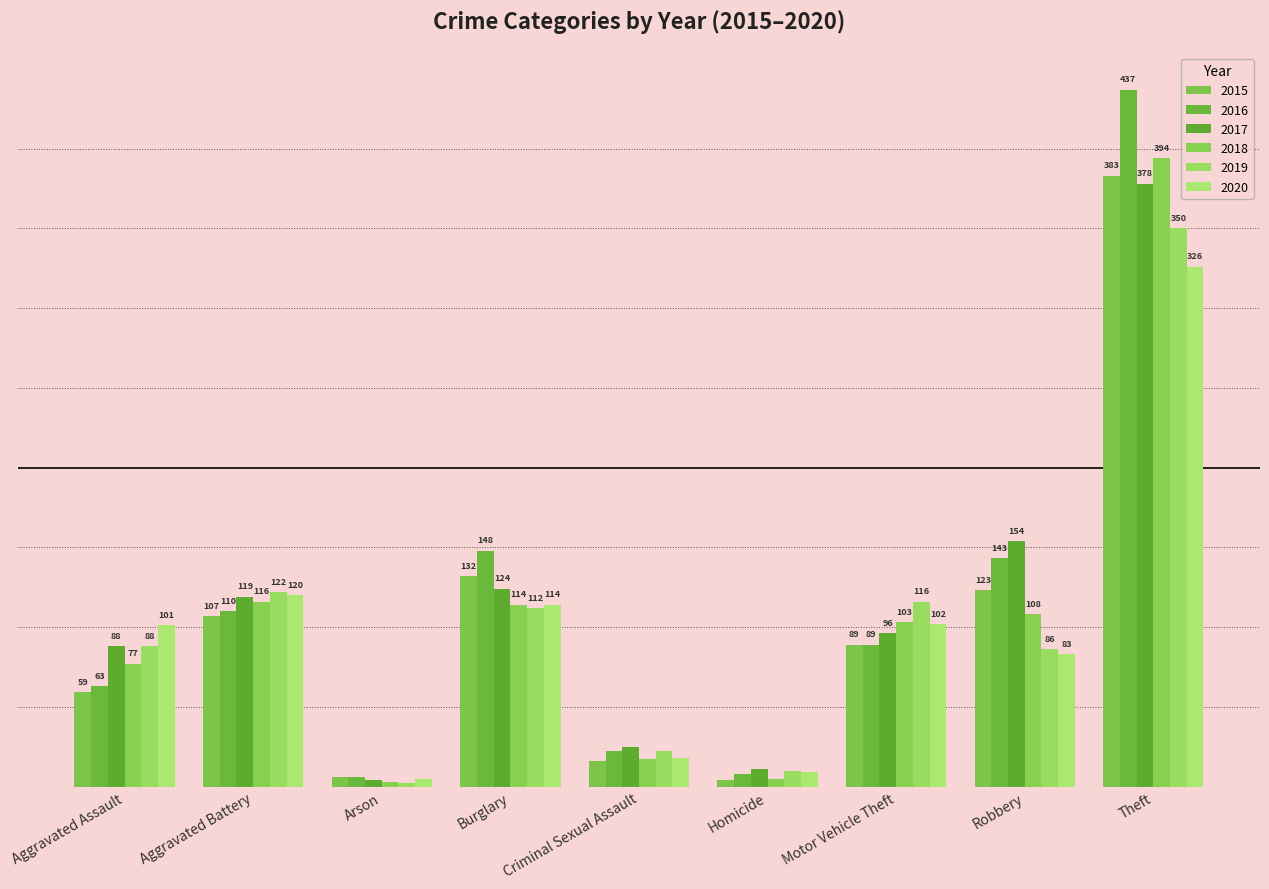

Is it true that 2019 equals 86 at Robbery?

True